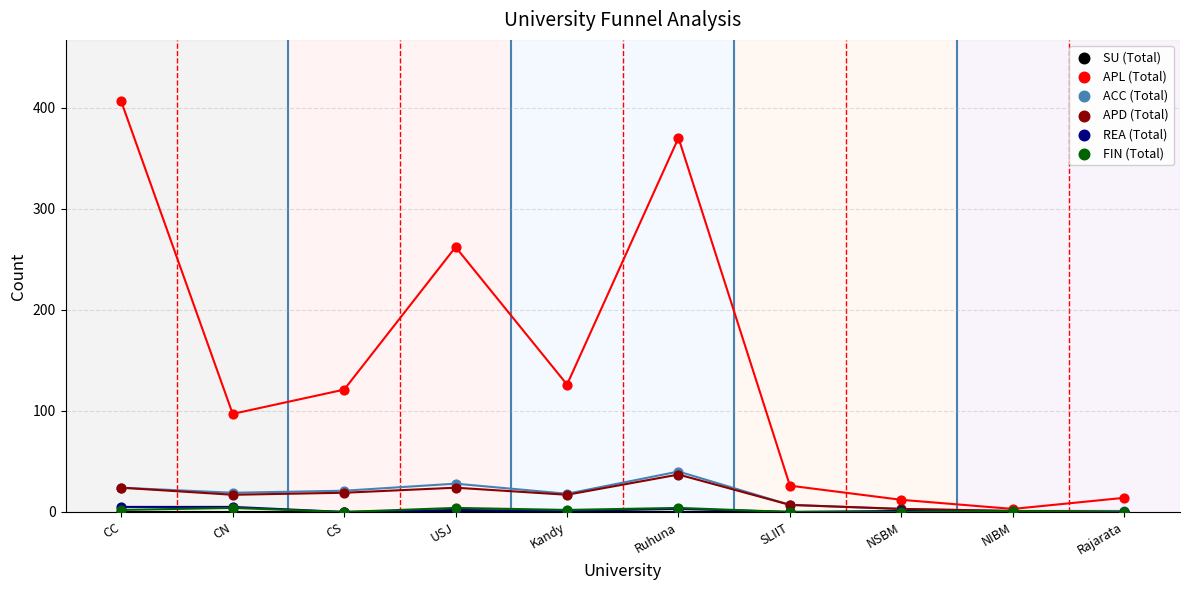

What are all the series names shown in the legend?

SU (Total), APL (Total), ACC (Total), APD (Total), REA (Total), FIN (Total)